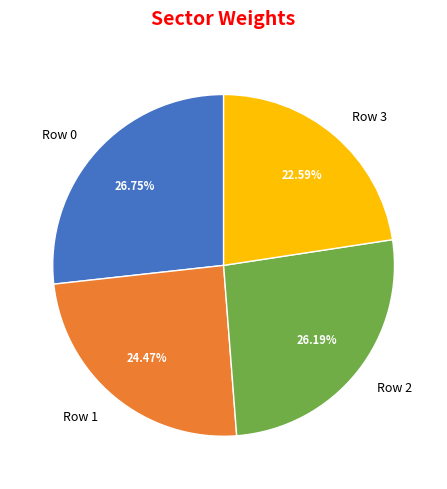

To the nearest percent, what percentage of the pie is Row 1?

24%